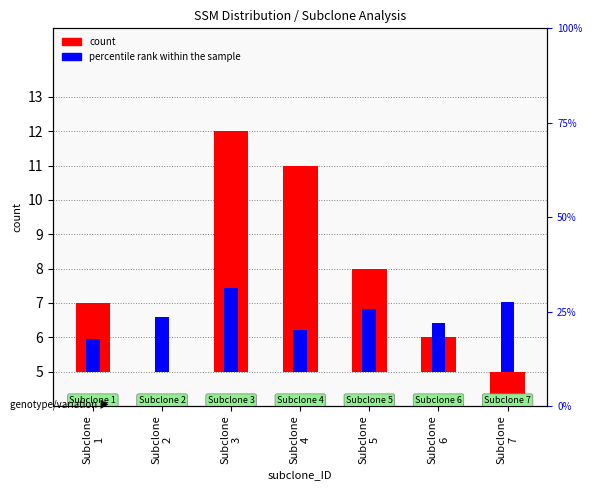

Which series changed the most between Subclone
3 and Subclone
5?

count